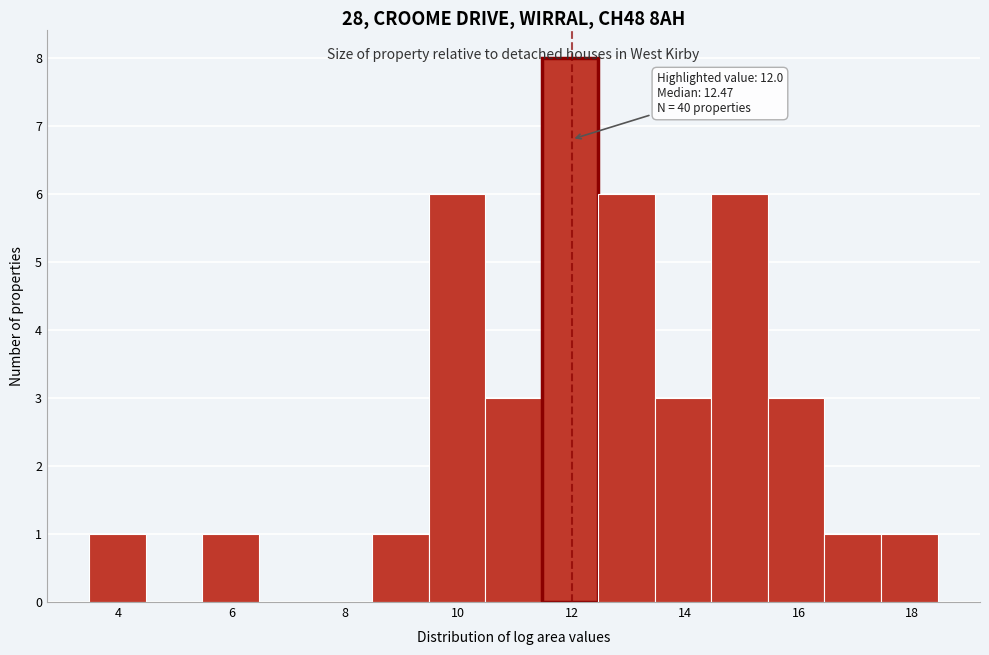

Over which range of the x-axis is the bar tallest?

11.4 to 12.4